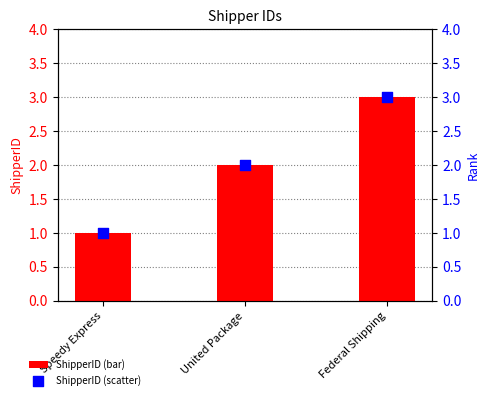

At how many categories does at least one series exceed 2?

1